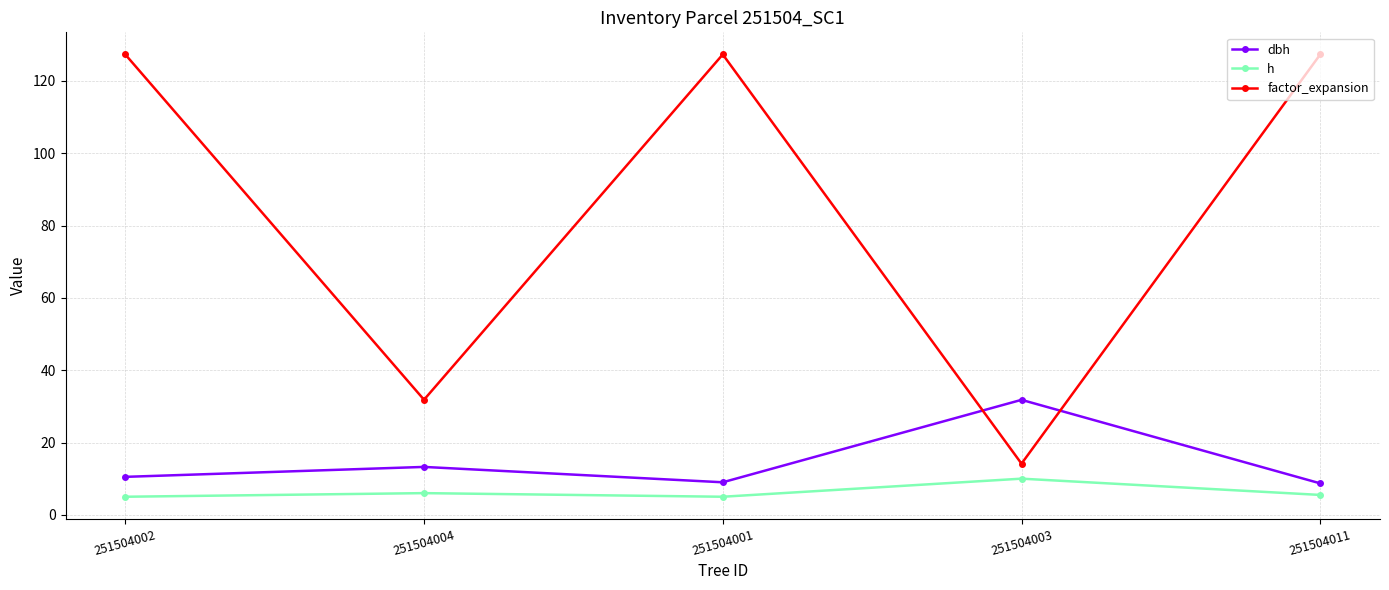

What is the label of the 1st point from the right?

251504011